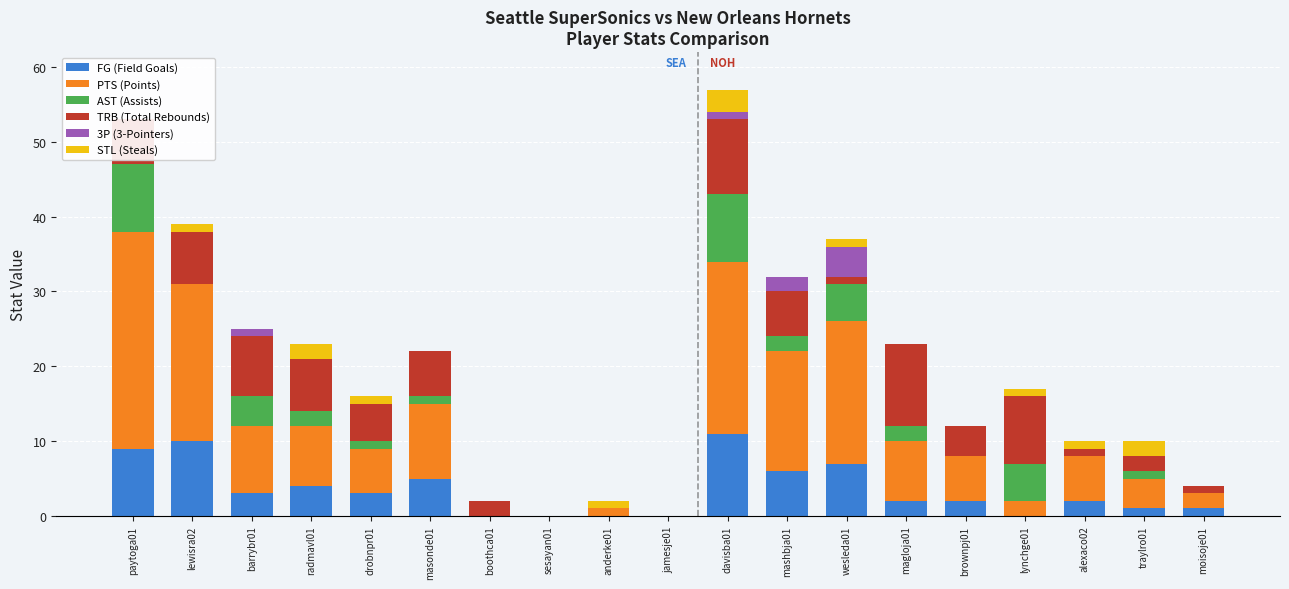

True or false: AST (Assists) has a value of 2 at masonde01.

False